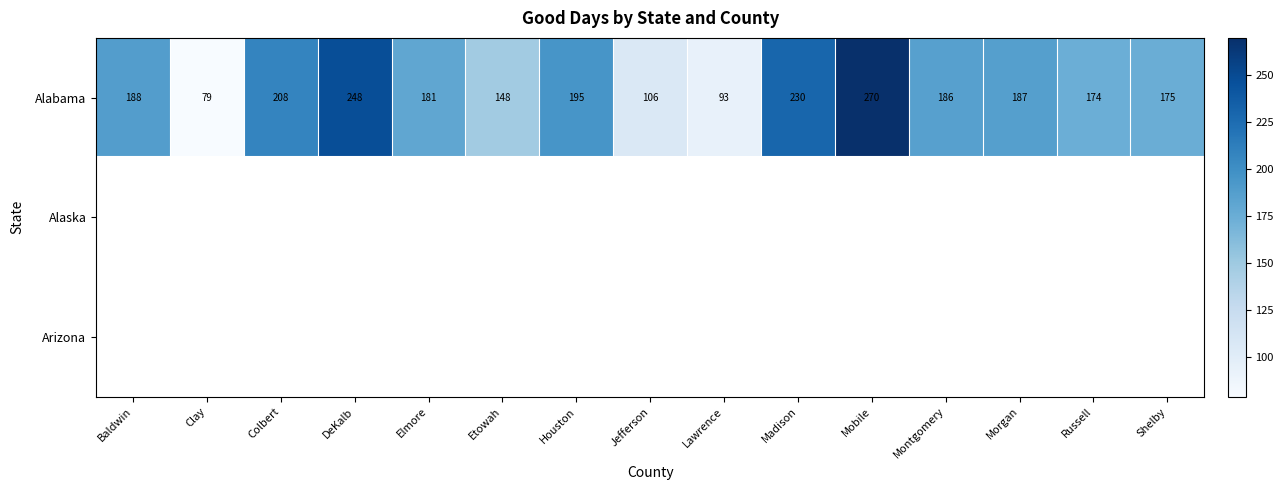

List the labels in order of Alabama value, smallest first.

Clay, Lawrence, Jefferson, Etowah, Russell, Shelby, Elmore, Montgomery, Morgan, Baldwin, Houston, Colbert, Madison, DeKalb, Mobile